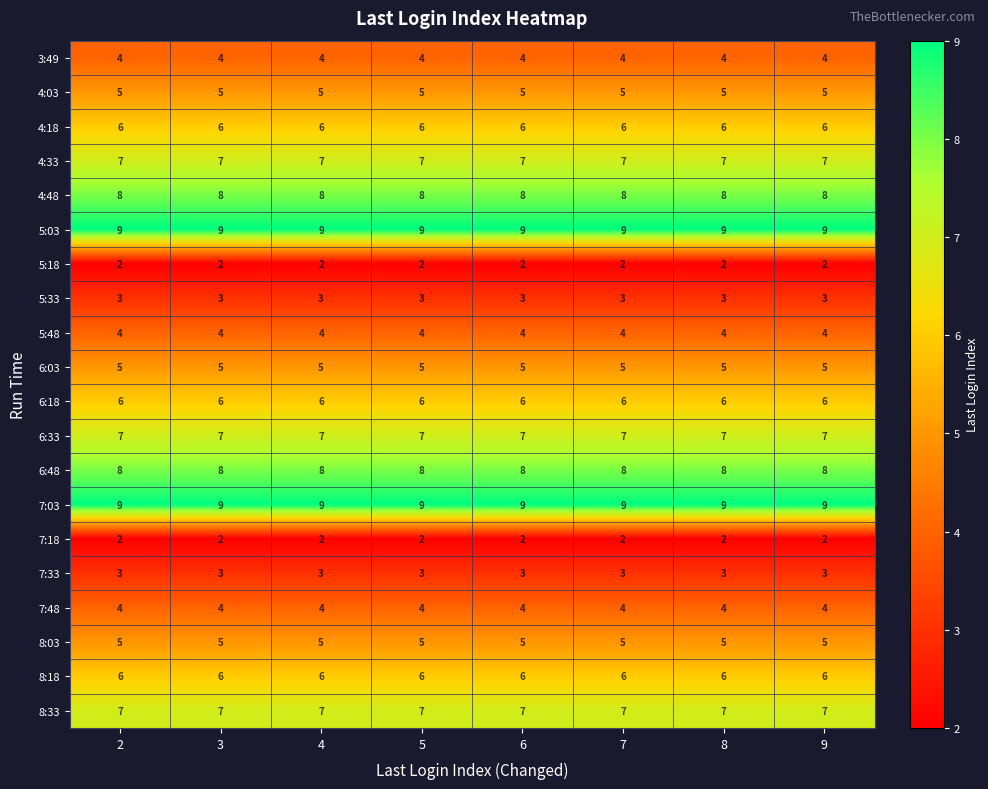

What value does the 4:48 series have at 3?

8